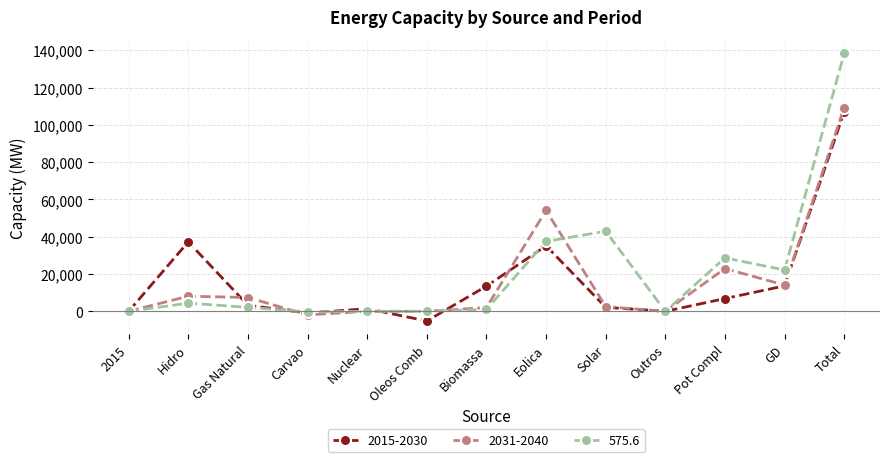

True or false: 575.6 and 2015-2030 intersect in this chart.

True